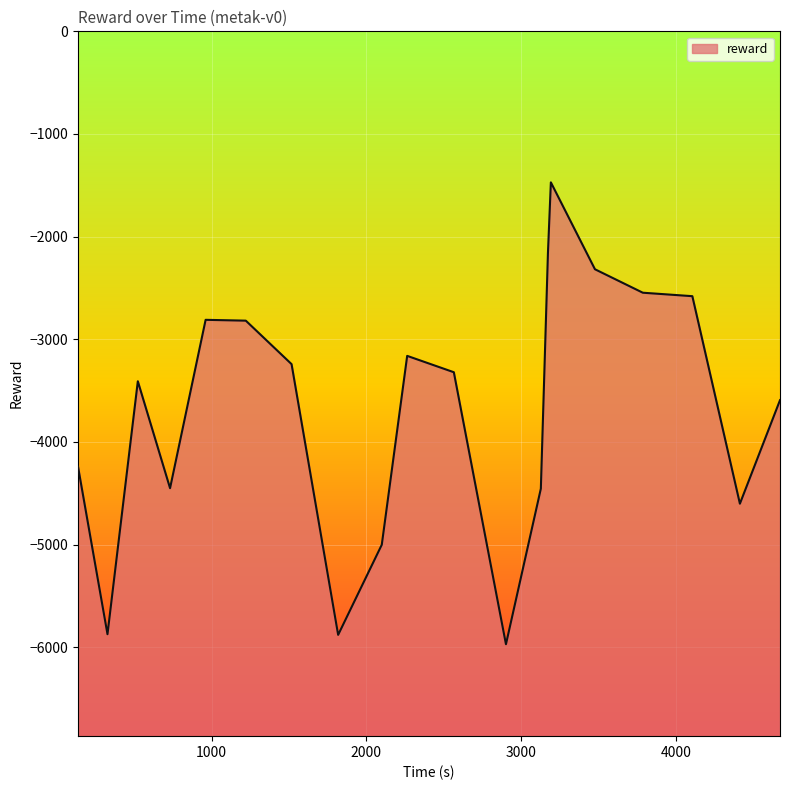

What is the greatest value displayed?

-1471.3